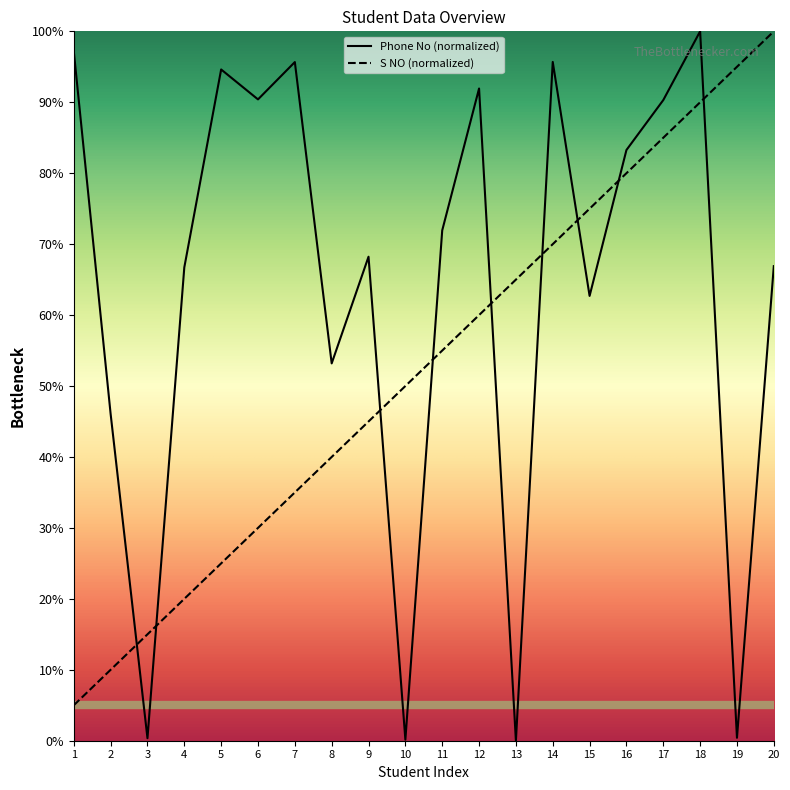

How many times do Student Numbers and Phone Numbers cross each other?

9